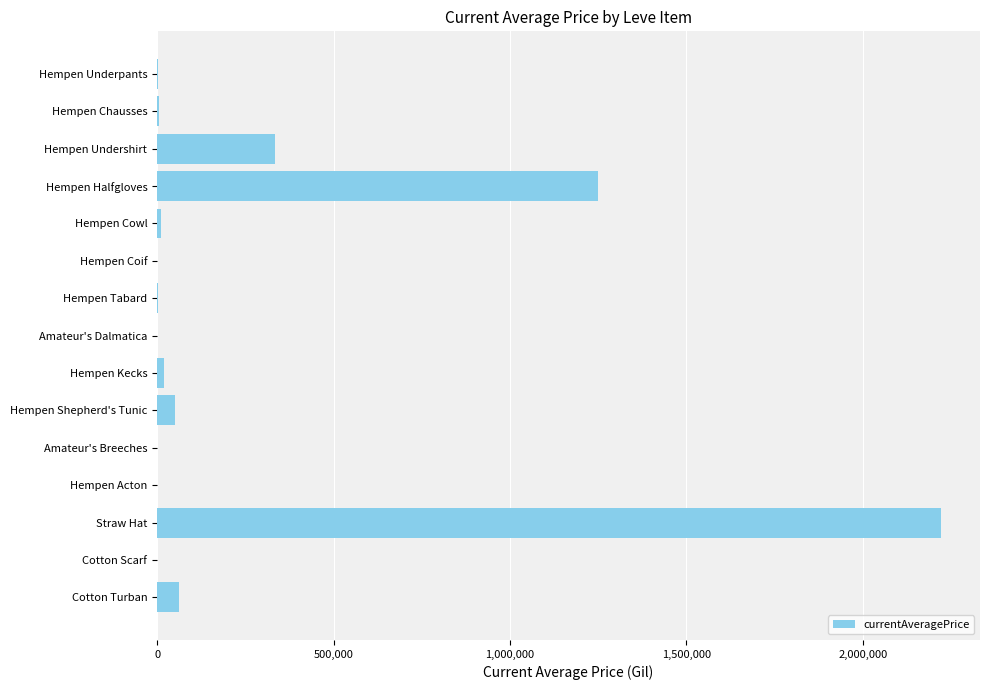

What is the greatest value displayed?

2220800.0